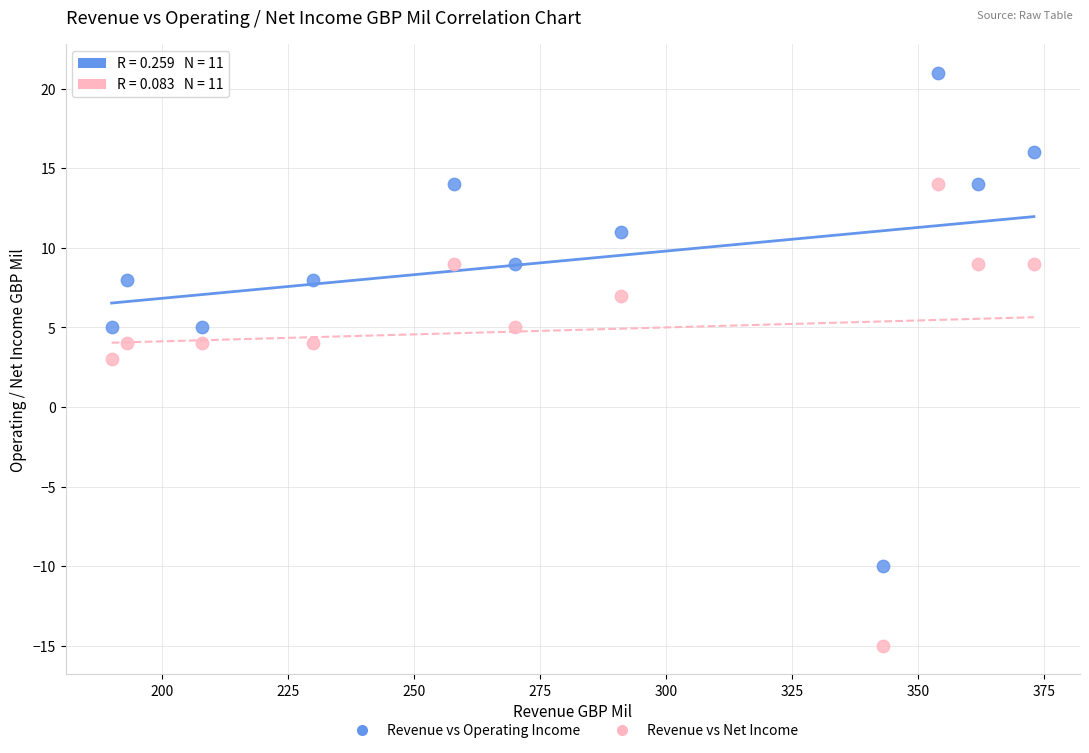

Which series reaches the minimum Y coordinate?

Revenue vs Net Income